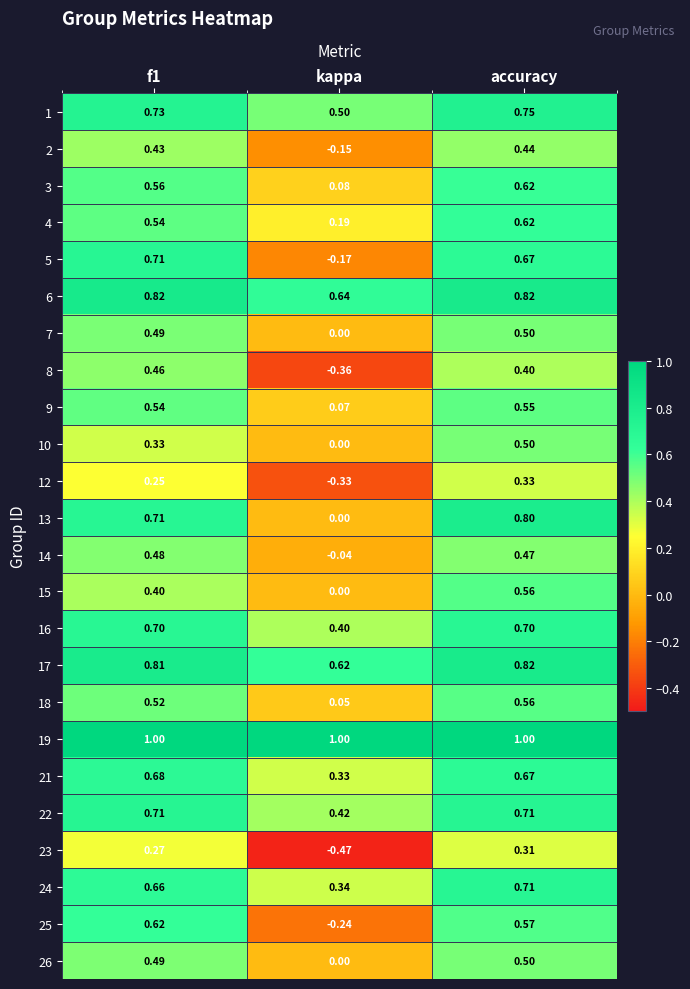

At which label does 13 reach its peak?

accuracy